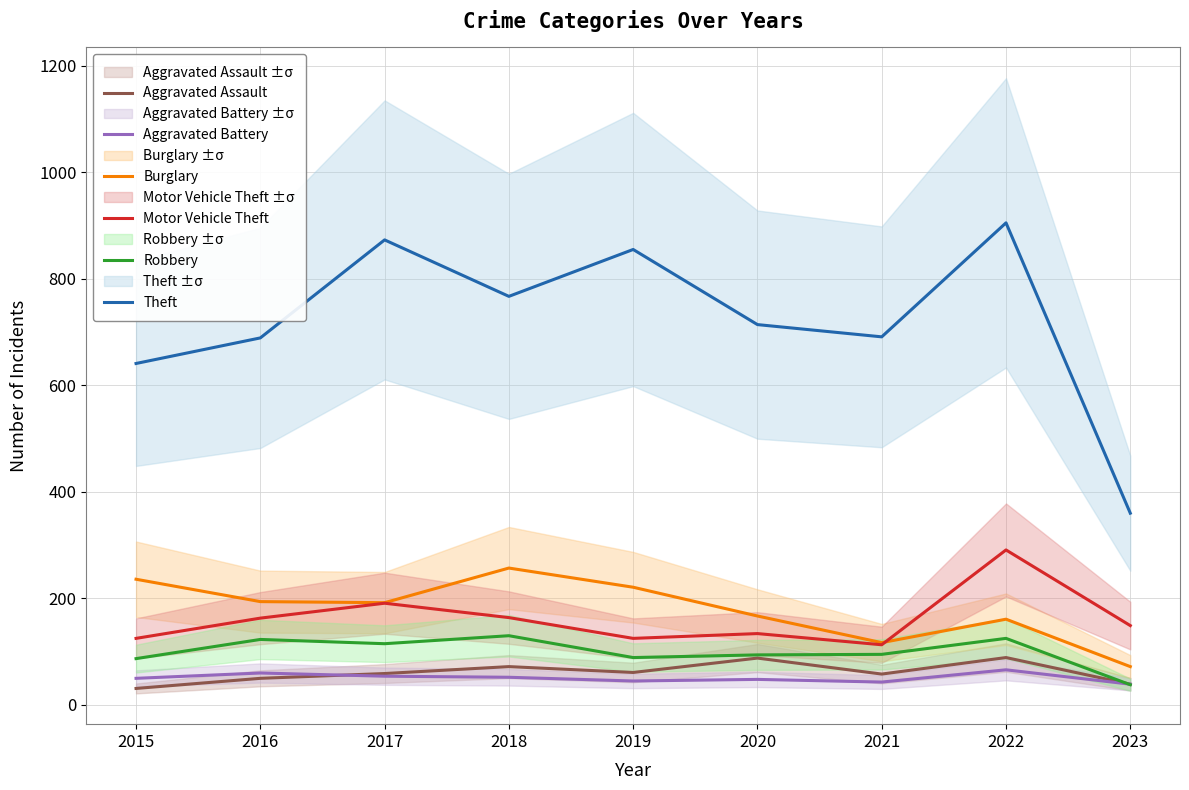

What is the total value across all series at 2016?

1279